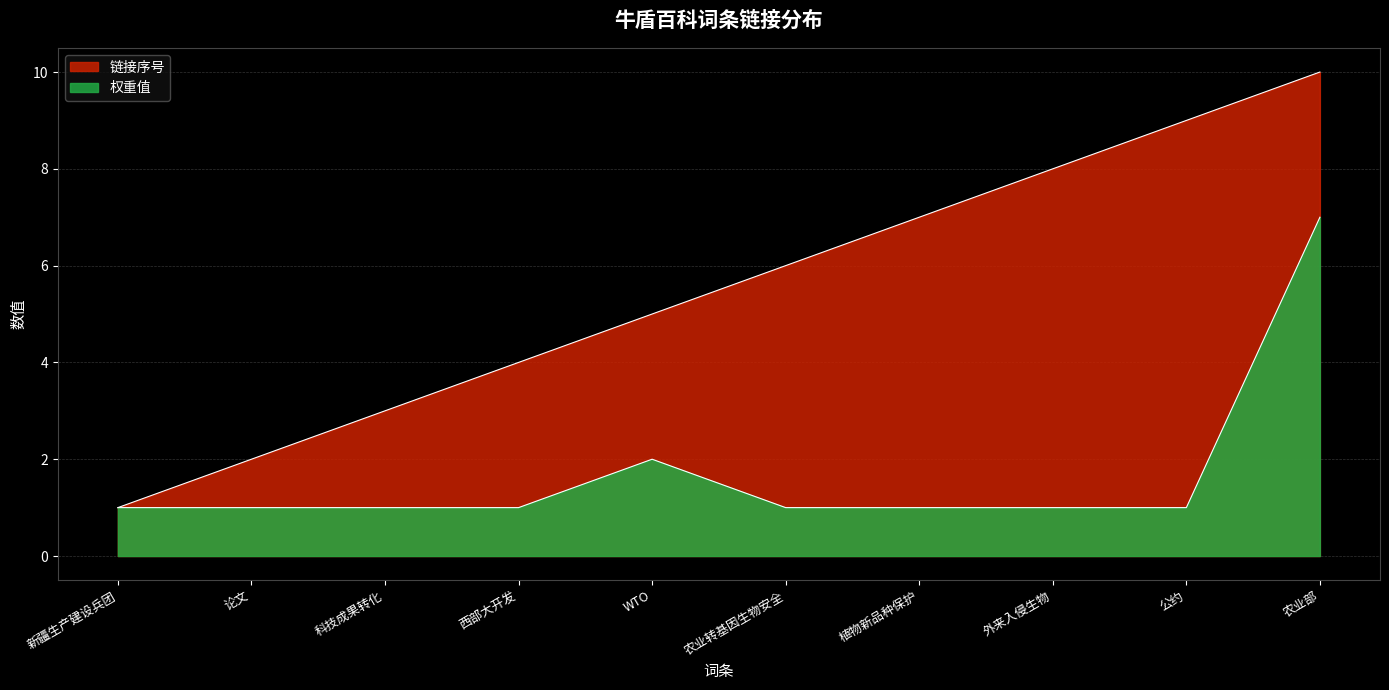

How many series are shown in this chart?

2